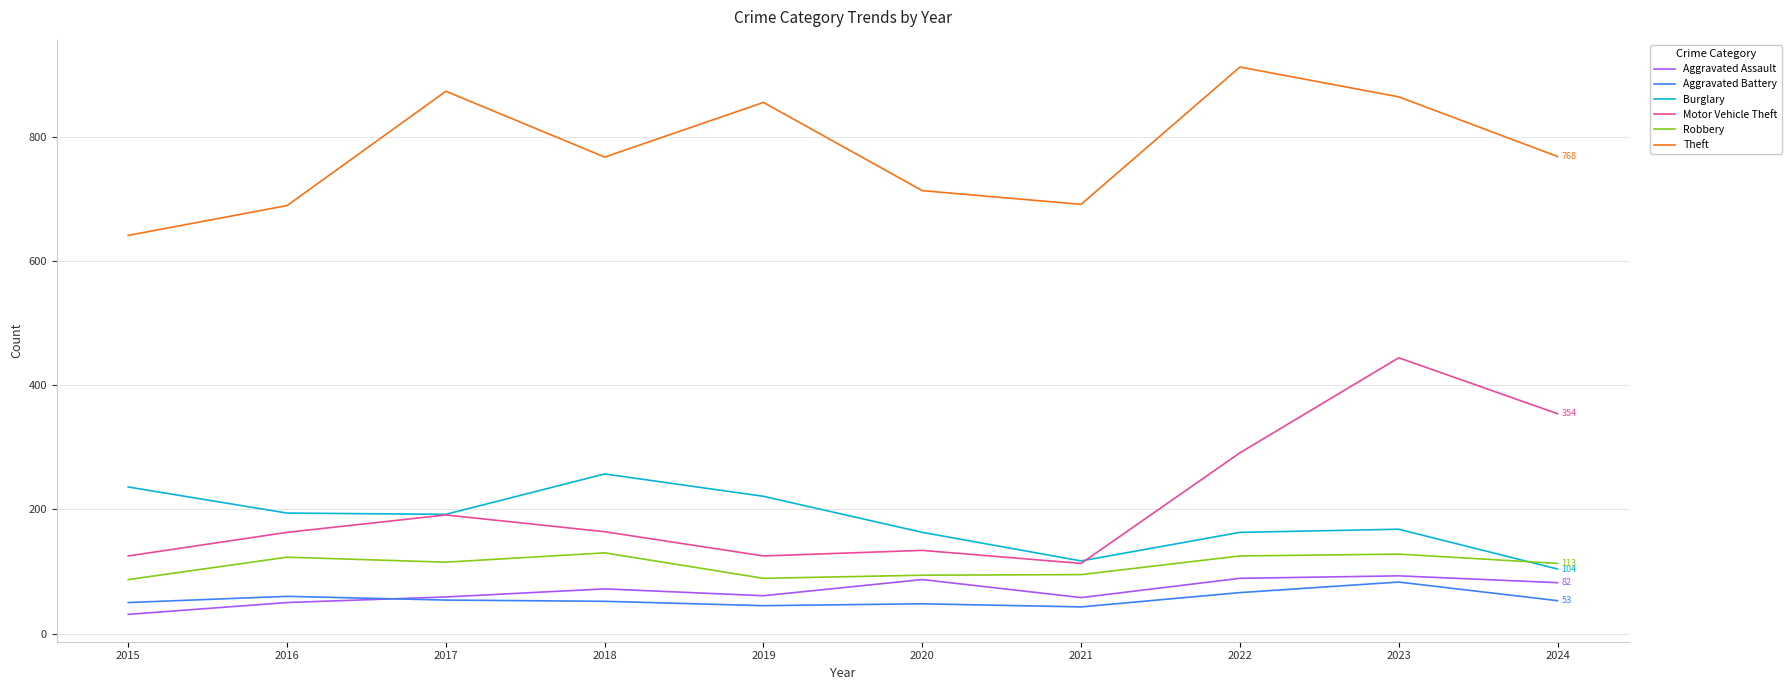

At which category is the sum across all series the highest?

2023